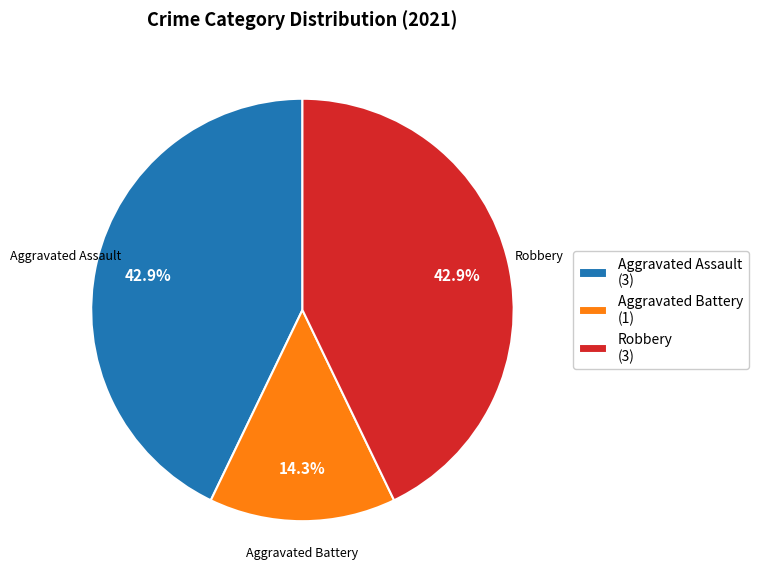

Is there any slice that represents more than half of the pie?

No